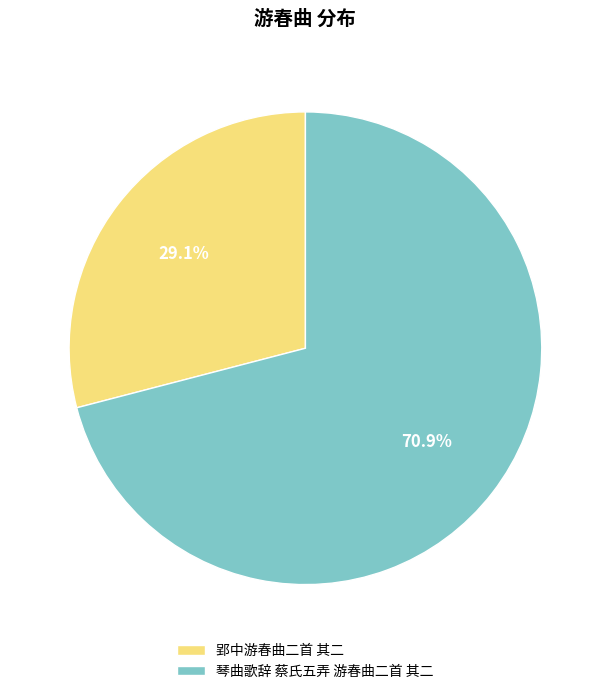

Which slice represents more than half of the pie?

琴曲歌辞 蔡氏五弄 游春曲二首 其二